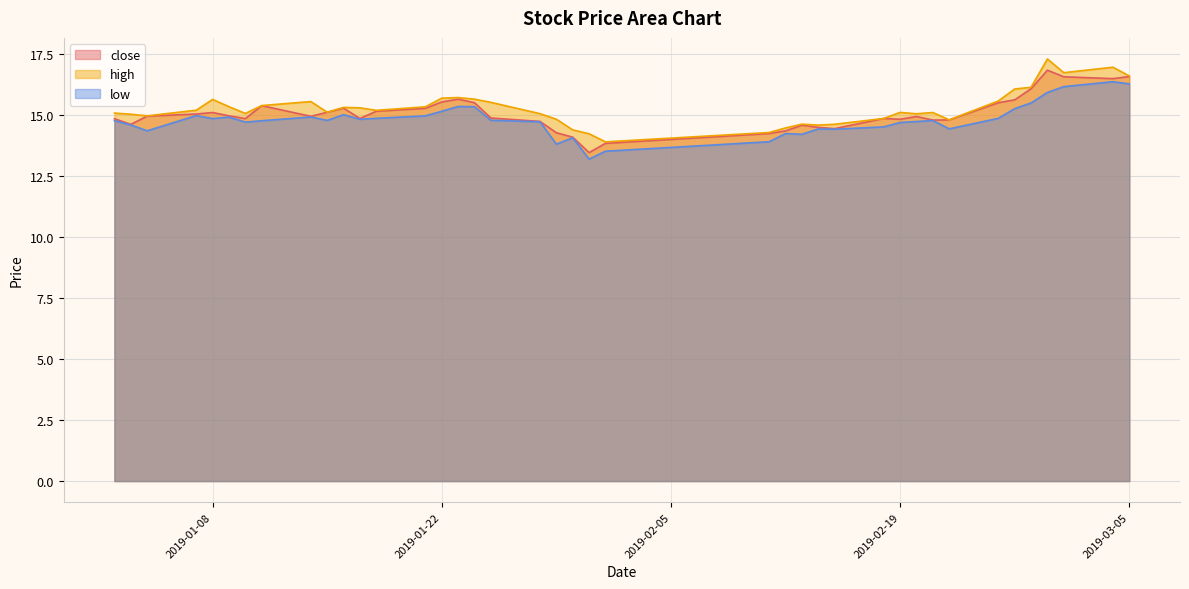

At 2019-03-04, list the series in order from smallest to largest.

low, close, high